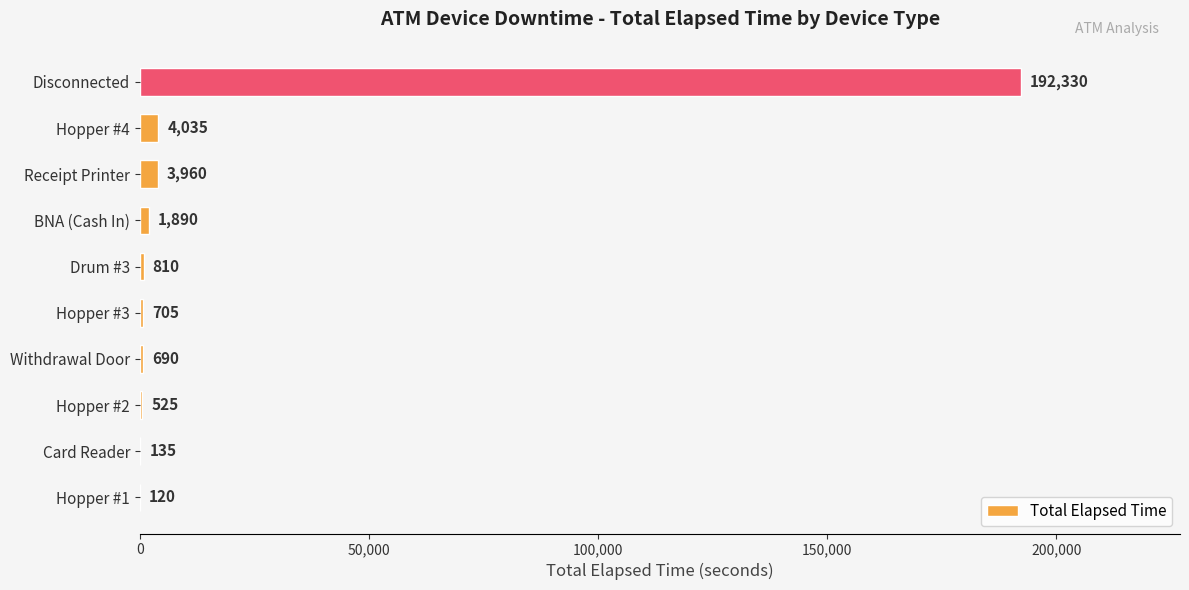

What is the sum of the values at Receipt Printer and Disconnected?

196290